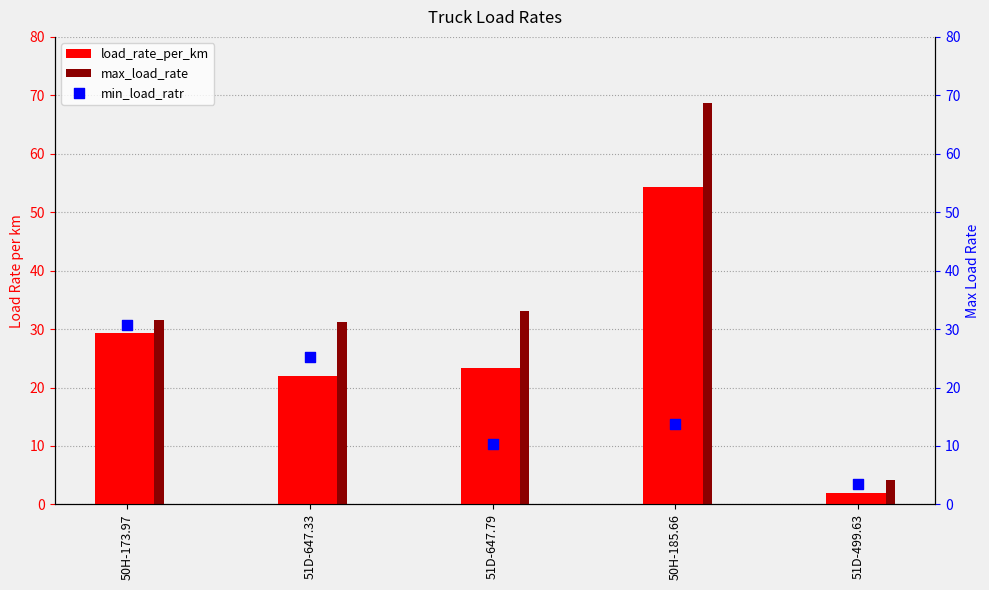

What are all the series names shown in the legend?

load_rate_per_km, max_load_rate, min_load_ratr